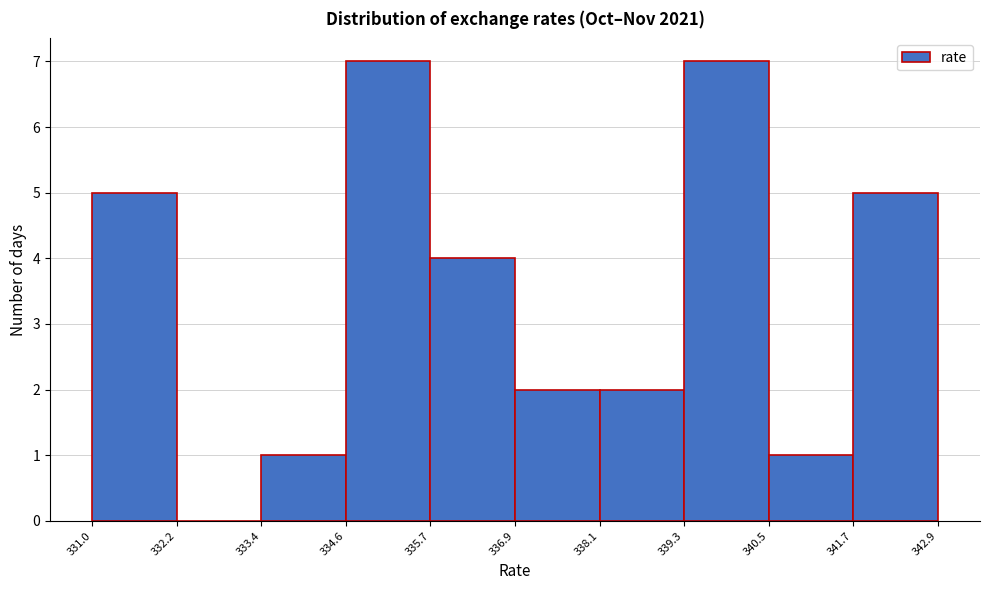

How tall is the bar that spans 338.1 to 339.3 on the x-axis? The values are not printed on the chart, so give them approximately, as read against the axis.

2